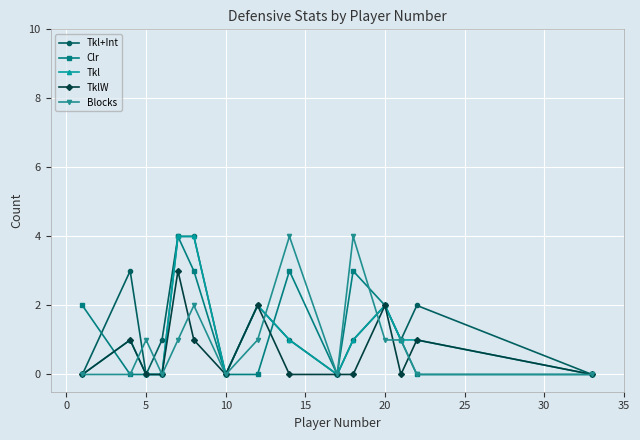

Reading left to right, what are all the values shown in this chart?

Tkl+Int: 0	3	0	1	4	4	0	2	1	0	1	2	1	2	0
Clr: 2	0	0	0	4	3	0	0	3	0	3	2	1	0	0
Tkl: 0	1	0	0	4	4	0	2	1	0	1	2	1	1	0
TklW: 0	1	0	0	3	1	0	2	0	0	0	2	0	1	0
Blocks: 0	0	1	0	1	2	0	1	4	0	4	1	1	0	0